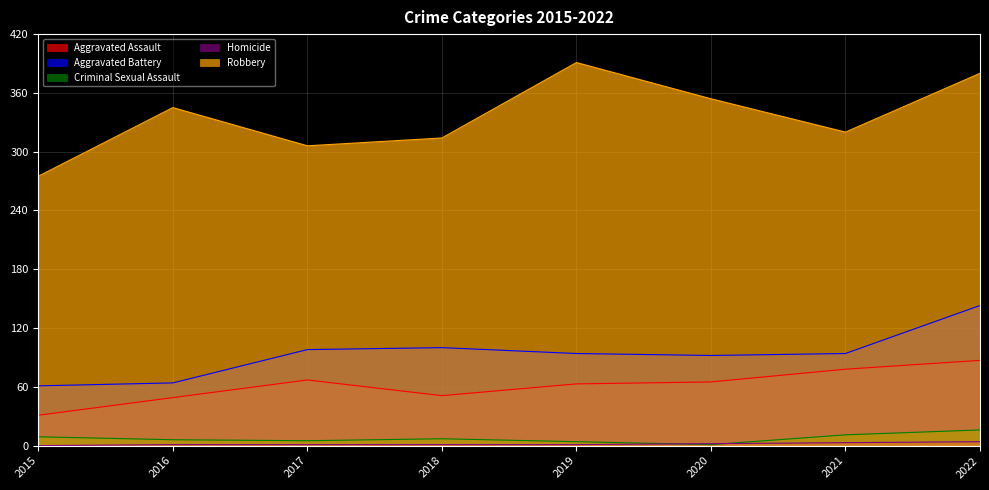

At 2018, list the series in order from smallest to largest.

Homicide, Criminal Sexual Assault, Aggravated Assault, Aggravated Battery, Robbery